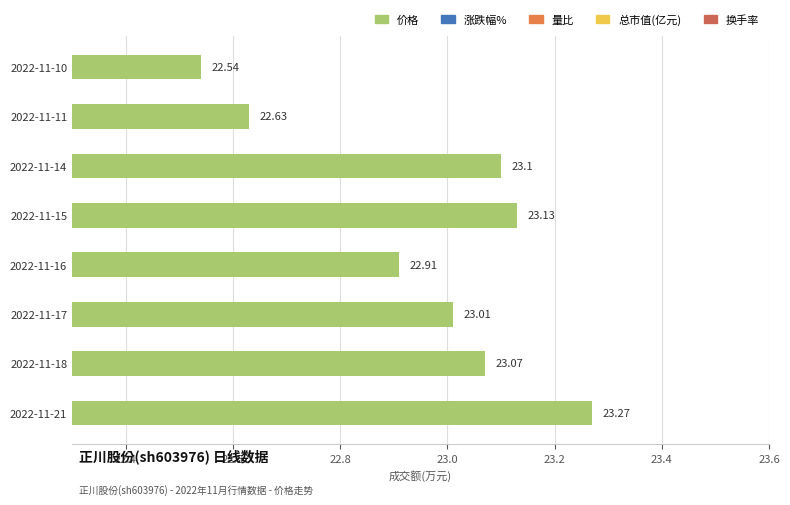

What is the smallest value displayed?

22.5